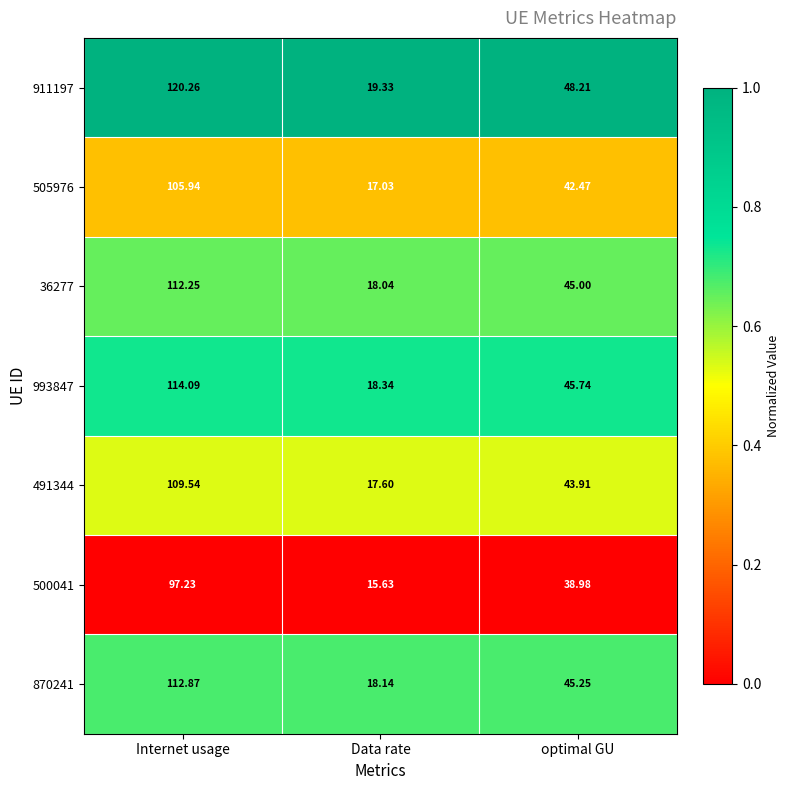

Where is 505976 nearest to the value 61?

optimal GU